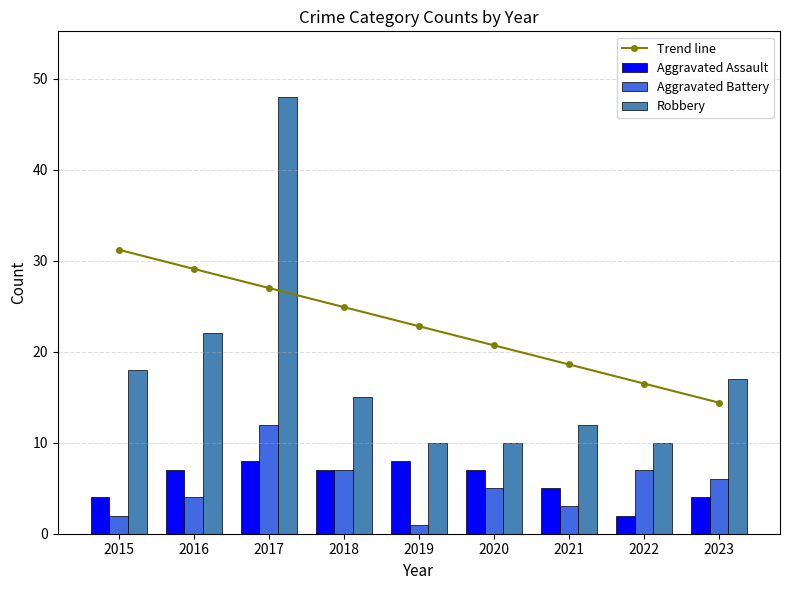

What are all the series names shown in the legend?

Trend line, Aggravated Assault, Aggravated Battery, Robbery